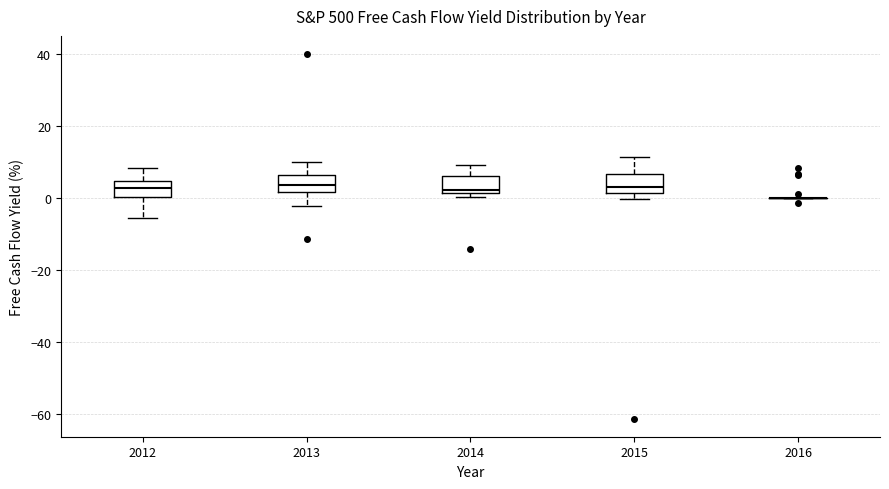

Reading left to right, transcribe this box plot: for each box, give where its median line is, the range the box spans, and where its two whiskers end, as read against the y-axis. The values are not printed on the chart, so give them approximately, as read against the axis.

2012: median 2, box 0 to 4, whiskers -6 to 8
2013: median 4, box 2 to 6, whiskers -2 to 10
2014: median 2 (just above the box's lower edge), box 2 to 6, whiskers 0 to 10
2015: median 2 (just above the box's lower edge), box 2 to 6, whiskers 0 to 12
2016: box collapsed to a line at 0, whiskers 0 to 0